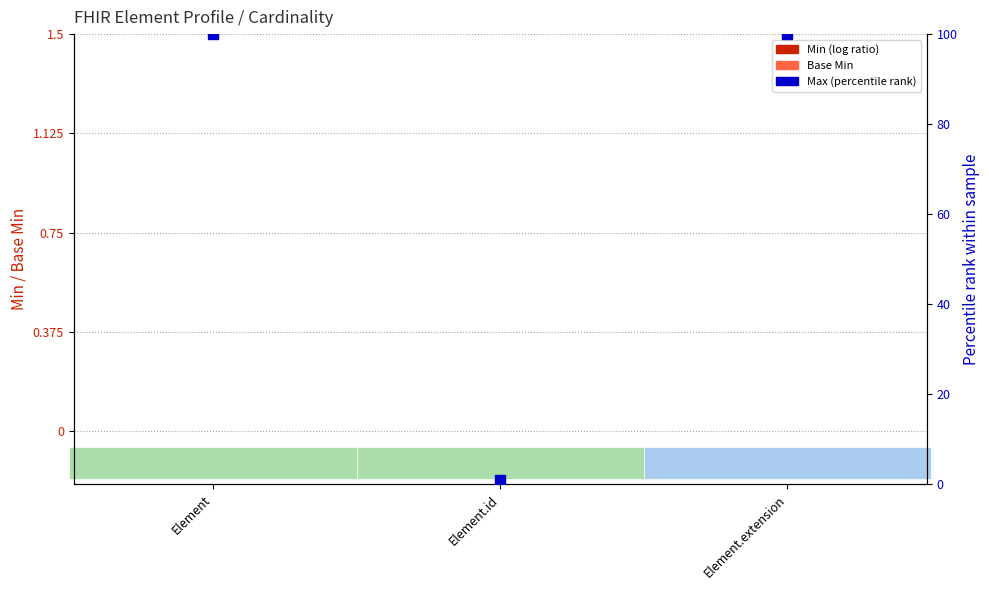

At which category is the sum across all series the highest?

Element